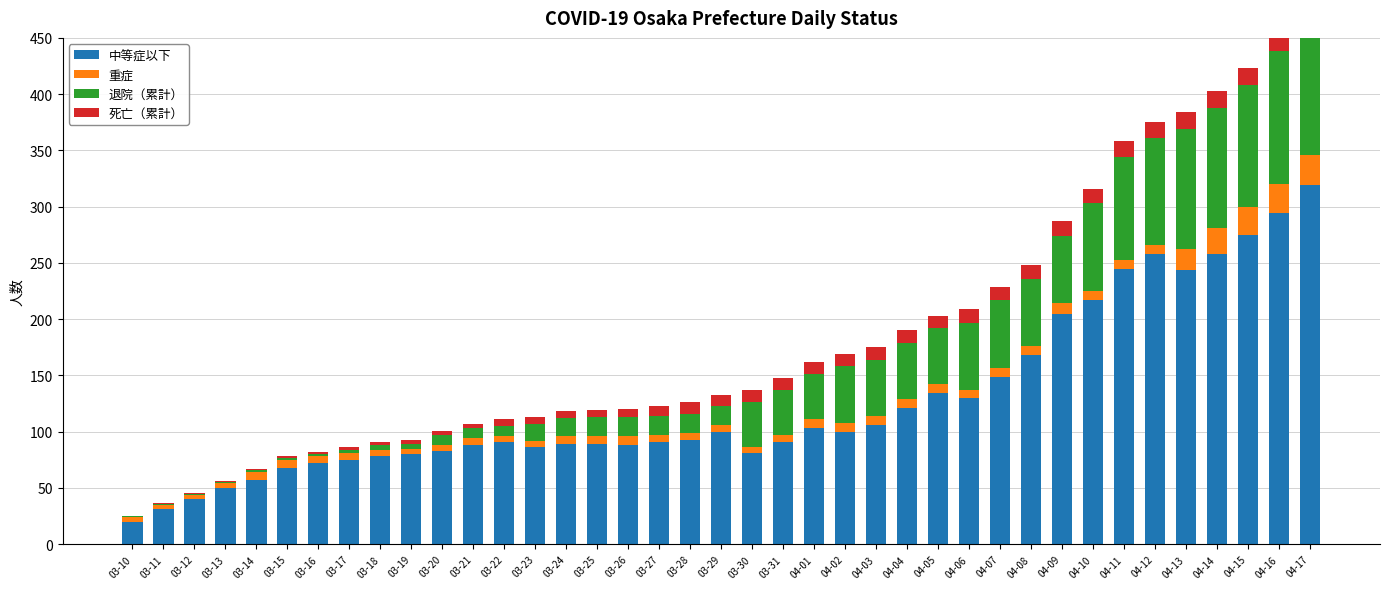

What is the label of the 25th bar from the left?

04-03